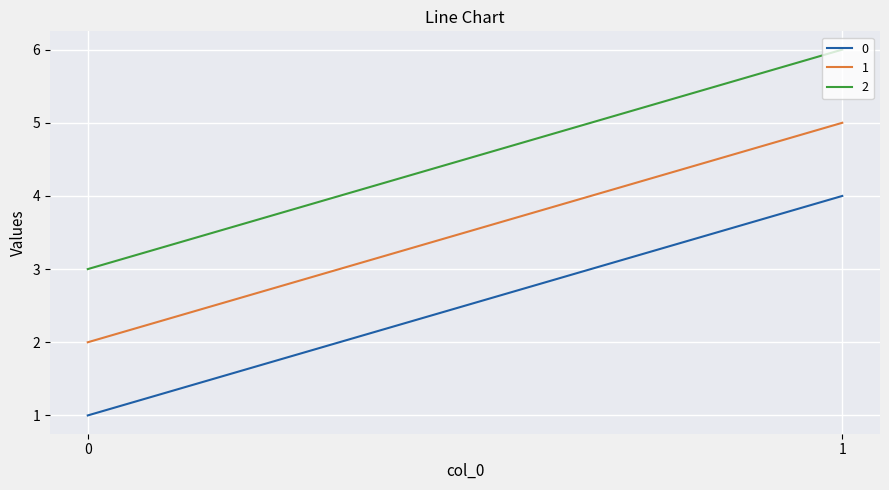

What is the approximate value of 2 at 1?

6